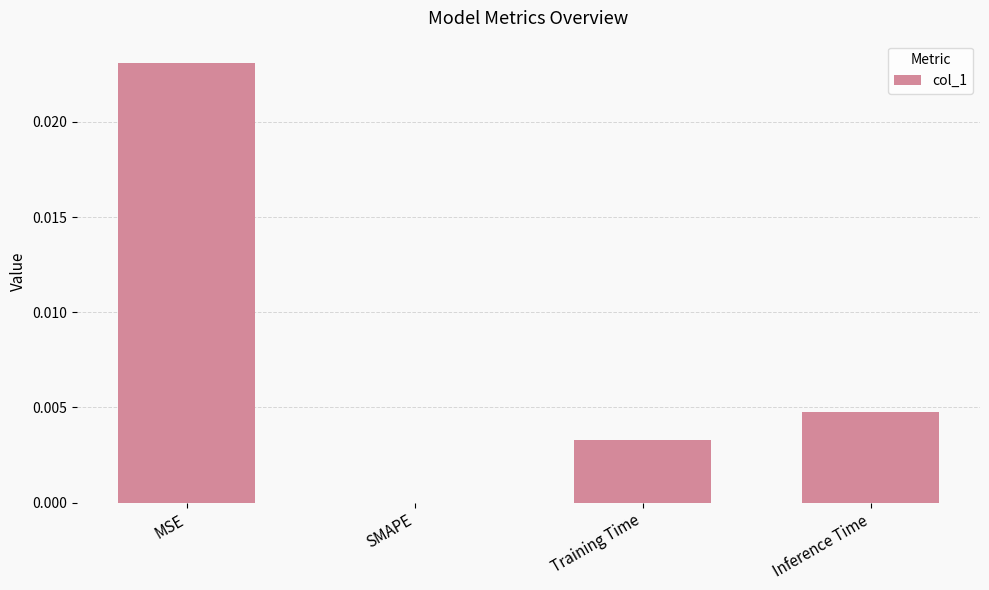

Count the number of data series in this chart.

1